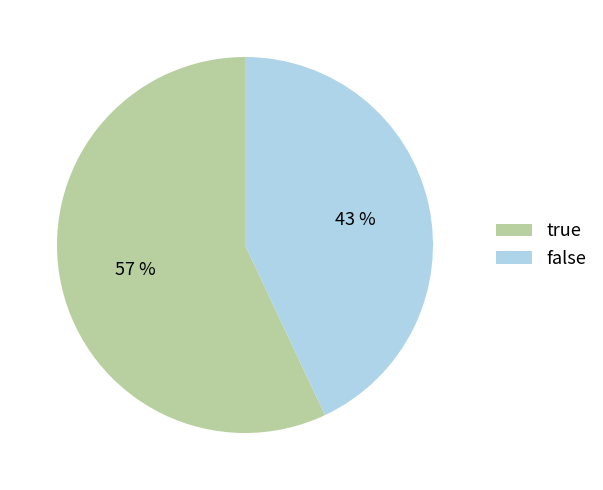

Count the number of slices in the pie.

2